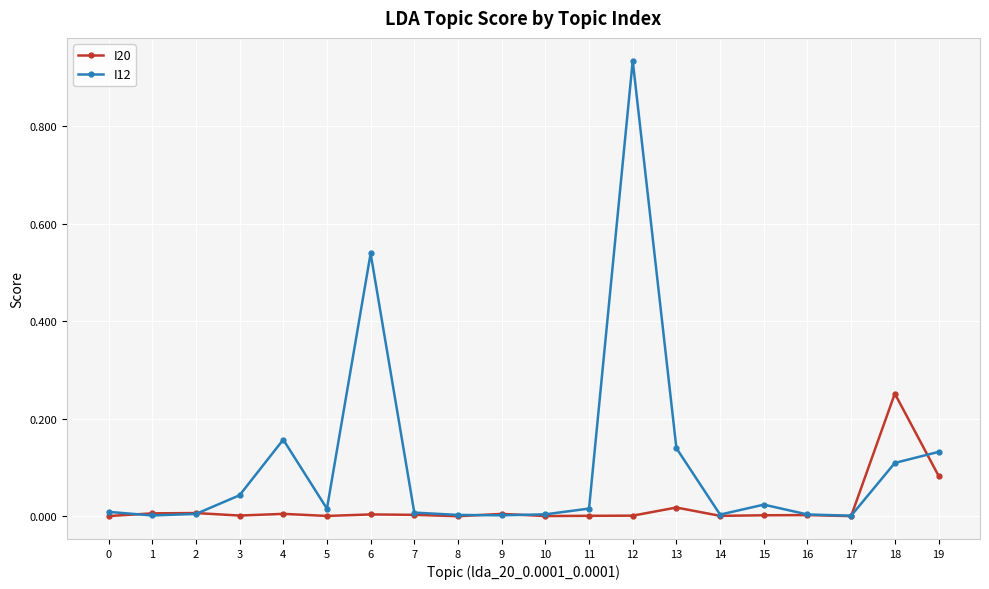

True or false: I12 has a value of 0.3 at 4.

False